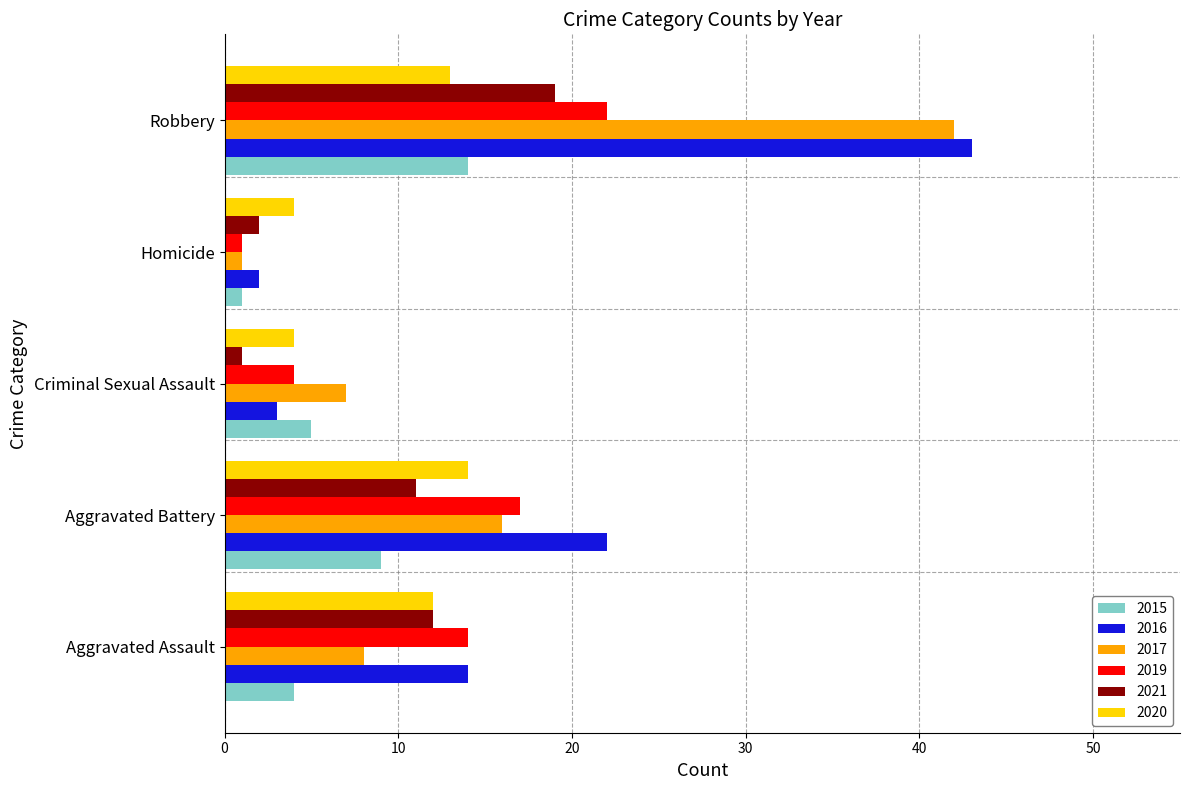

What is the difference between the maximum and minimum values in the 2015 series?

13